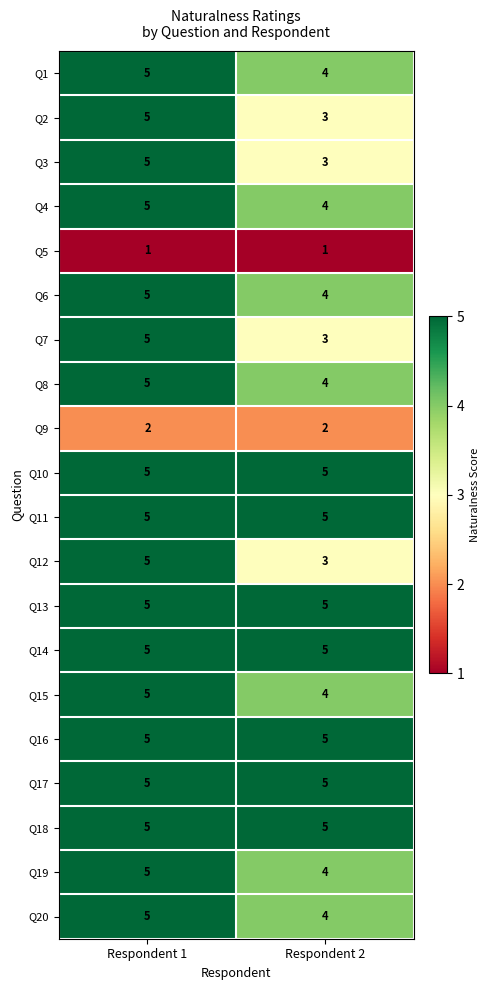

At how many categories does at least one series exceed 2?

2